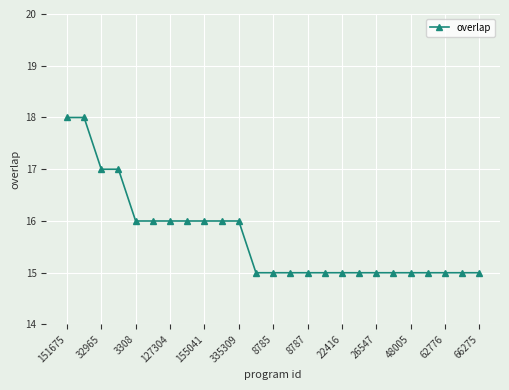

What is the value of the 17th point from the left?

15